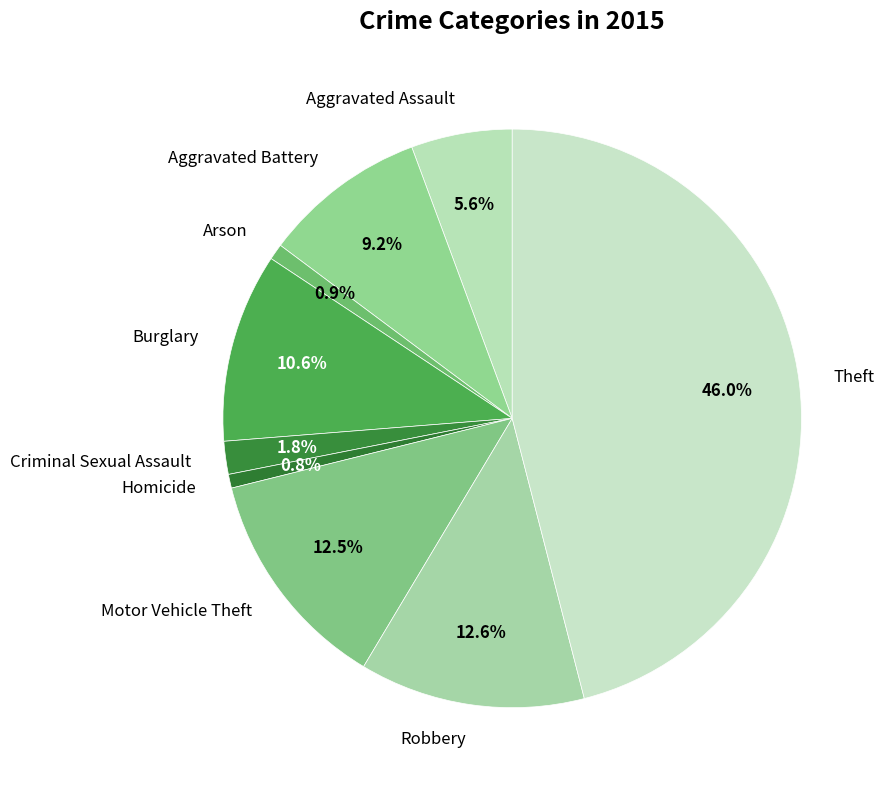

Approximately how many times larger is the value at Criminal Sexual Assault compared to Arson?

2.1